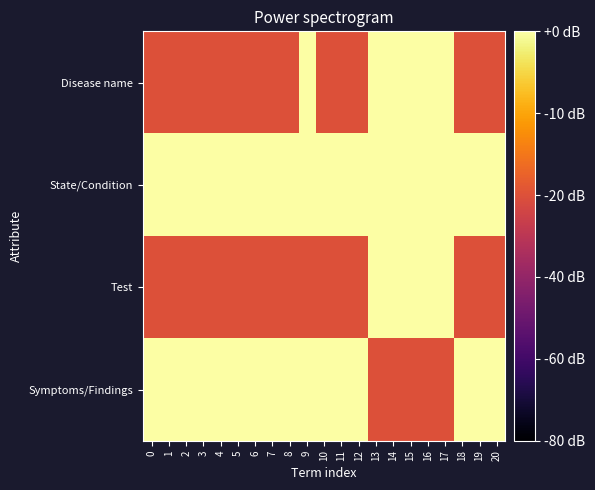

Reading left to right, transcribe all the data shown in this chart.

Disease name: 0=0	1=0	2=0	3=0	4=0	5=0	6=0	7=0	8=0	9=1	10=0	11=0	12=0	13=1	14=1	15=1	16=1	17=1	18=0	19=0	20=0
State/Condition: 0=1	1=1	2=1	3=1	4=1	5=1	6=1	7=1	8=1	9=1	10=1	11=1	12=1	13=1	14=1	15=1	16=1	17=1	18=1	19=1	20=1
Test: 0=0	1=0	2=0	3=0	4=0	5=0	6=0	7=0	8=0	9=0	10=0	11=0	12=0	13=1	14=1	15=1	16=1	17=1	18=0	19=0	20=0
Symptoms/Findings: 0=1	1=1	2=1	3=1	4=1	5=1	6=1	7=1	8=1	9=1	10=1	11=1	12=1	13=0	14=0	15=0	16=0	17=0	18=1	19=1	20=1